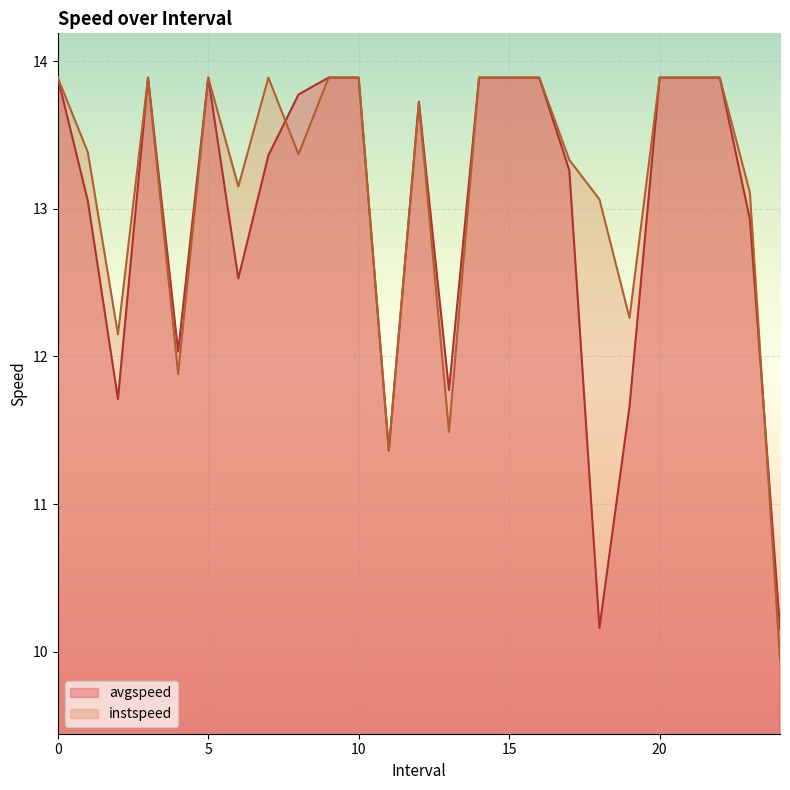

Is it true that instspeed equals 6.8 at 11.0?

False